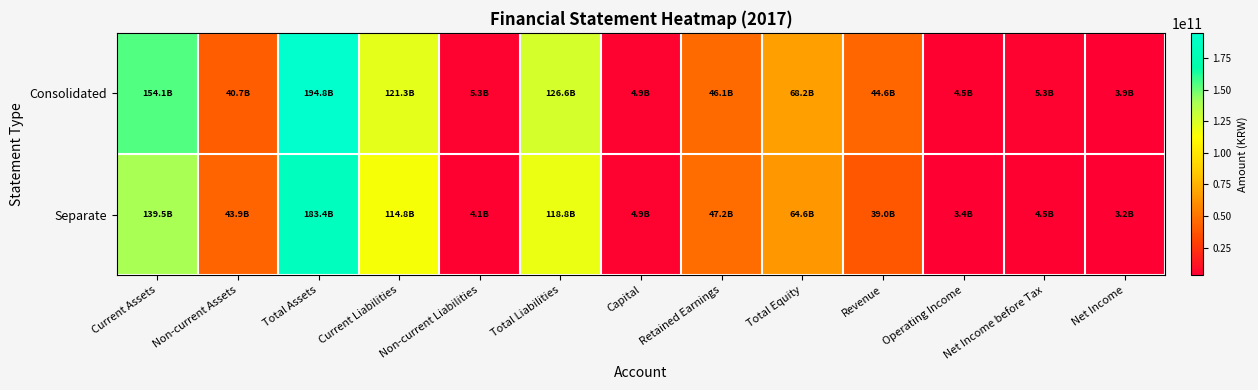

Reading left to right, what are all the values shown in this chart?

Consolidated: Current Assets=154116692825	Non-current Assets=40730865239	Total Assets=194847558064	Current Liabilities=121325265742	Non-current Liabilities=5309611101	Total Liabilities=126634876843	Capital=4932546500	Retained Earnings=46097353849	Total Equity=68212681221	Revenue=44635170960	Operating Income=4486761147	Net Income before Tax=5320471595	Net Income=3949177877
Separate: Current Assets=139465193895	Non-current Assets=43942790168	Total Assets=183407984063	Current Liabilities=114772205128	Non-current Liabilities=4053282390	Total Liabilities=118825487518	Capital=4932546500	Retained Earnings=47204746177	Total Equity=64582496545	Revenue=39029915633	Operating Income=3449171078	Net Income before Tax=4540297974	Net Income=3229427217